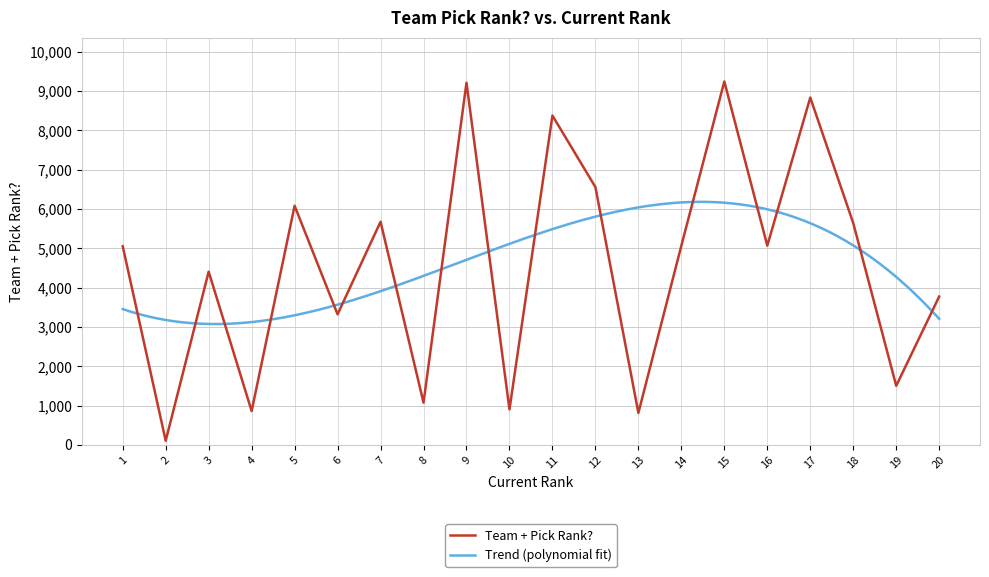

Which has a higher value, 18 or 6?

18